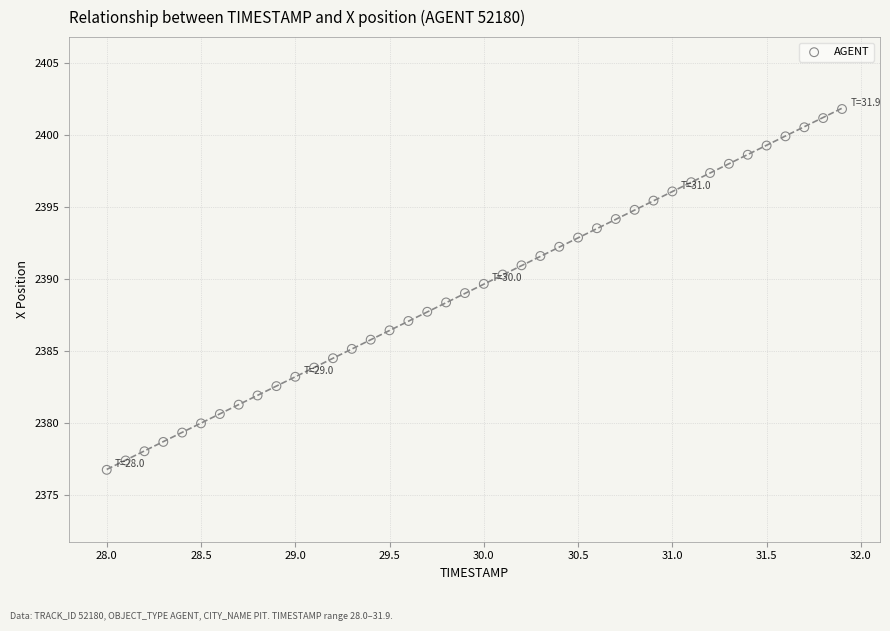

What is the range of X values (max minus min)?

3.9